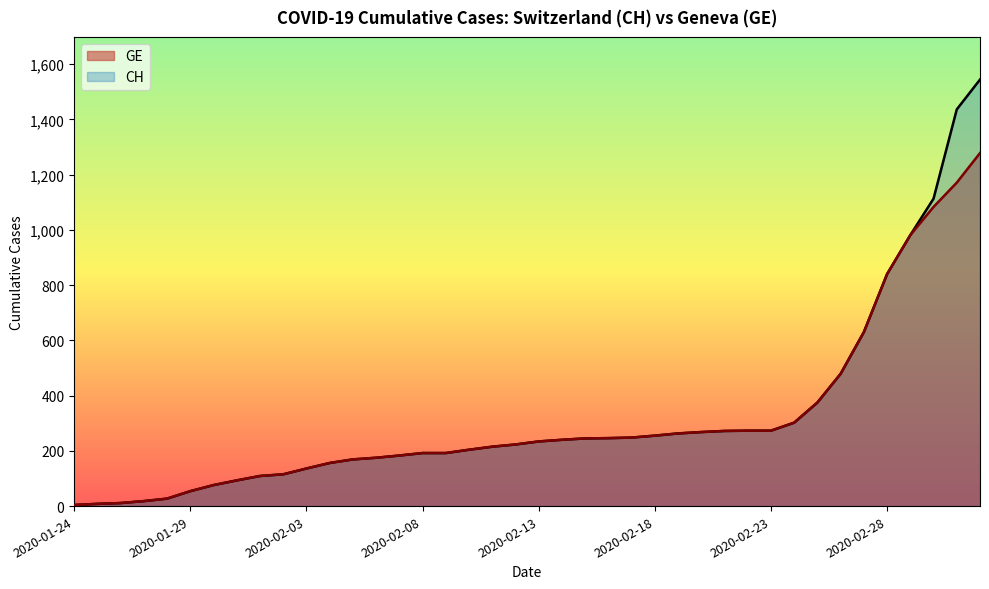

What is the label of the 30th point from the right?

2020-02-03